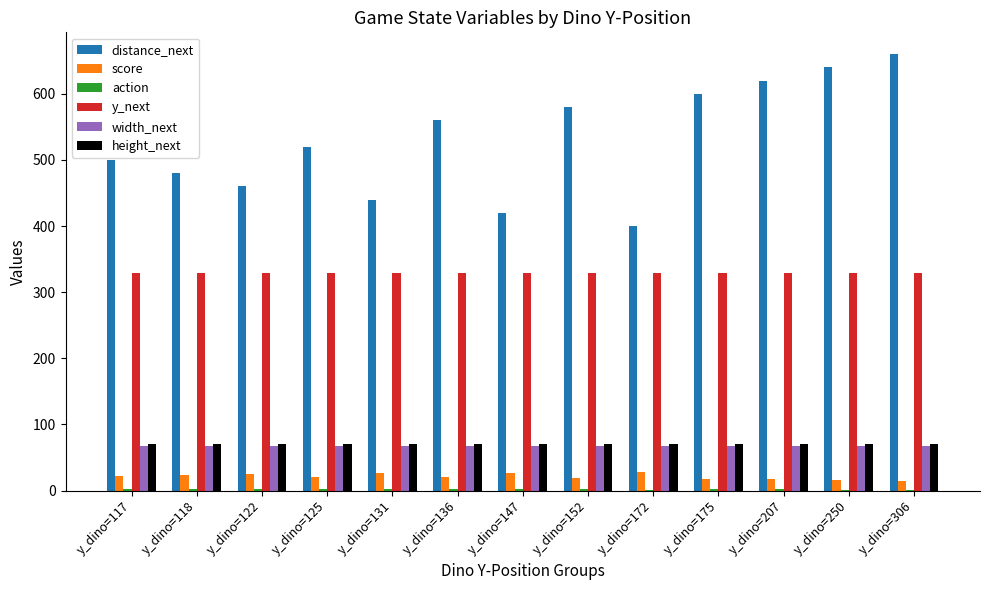

How many distinct data groups are displayed?

6